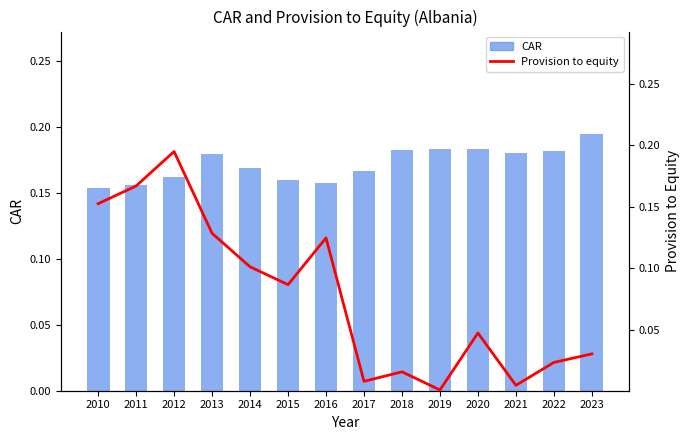

Where is Provision to equity nearest to the value 0?

2019